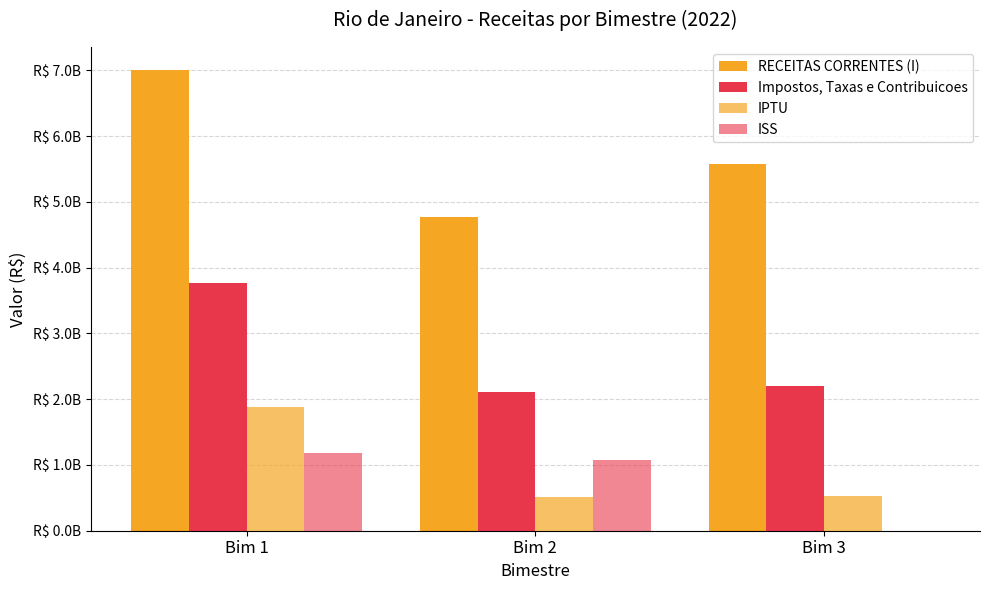

What is the total value across all series at Bim 1?

13838108821.0